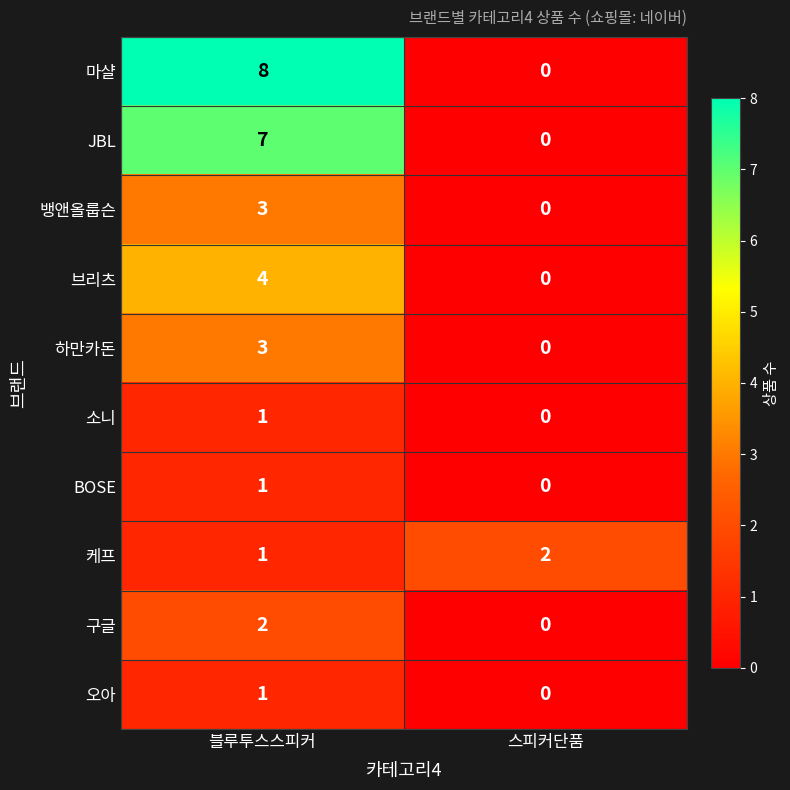

What is the difference between the 하만카돈 values at 블루투스스피커 and 스피커단품?

3